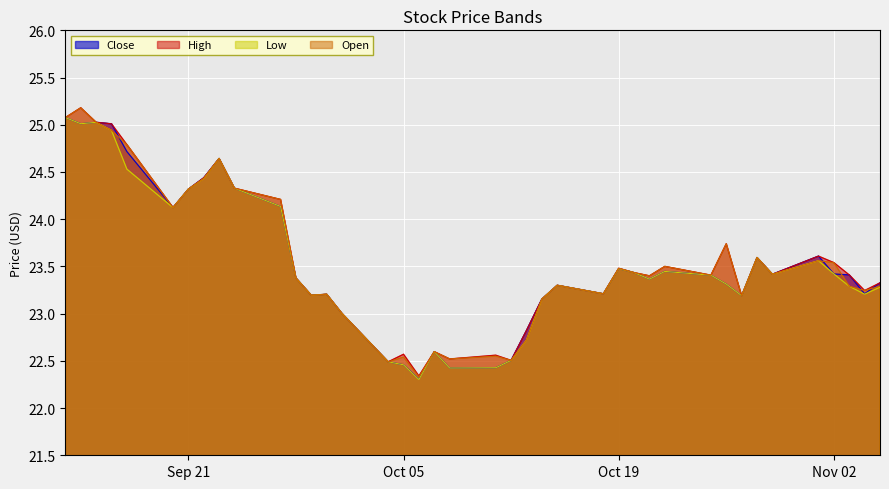

What is the average value of the High series?

23.6